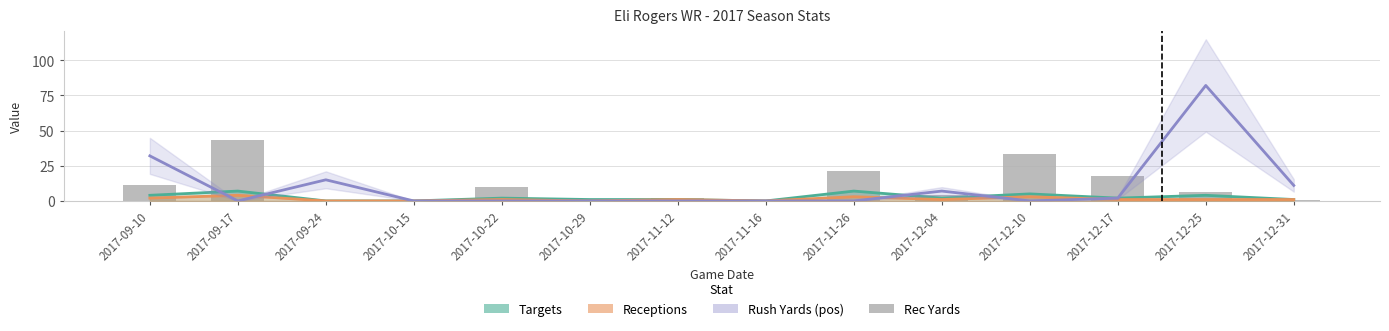

What is the sum of the Receptions values at 2017-09-24 and 2017-11-12?

1